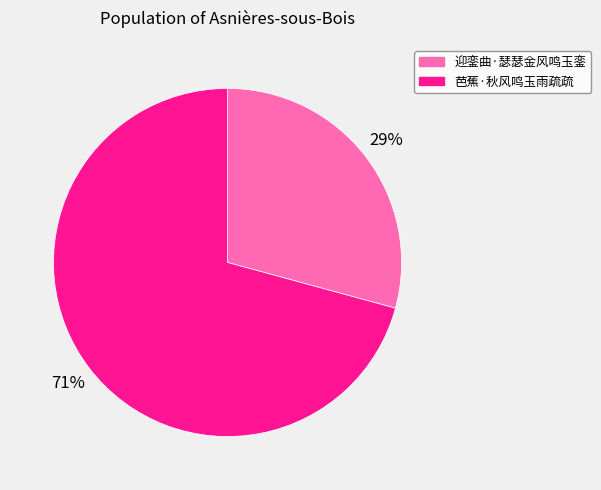

Combined, do 迎銮曲·瑟瑟金风鸣玉銮 and 芭蕉·秋风鸣玉雨疏疏 account for over 50%?

Yes